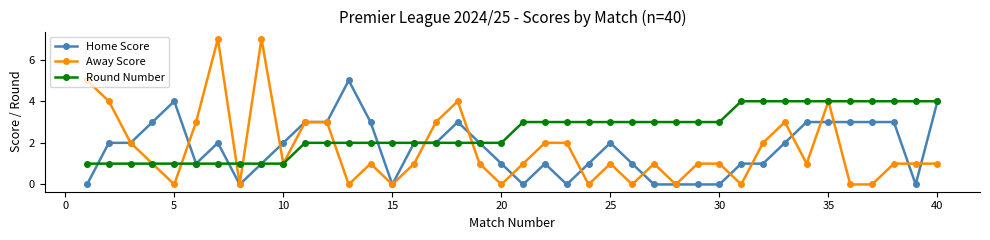

List the series in order of their peak value, highest first.

Away Score, Home Score, Round Number